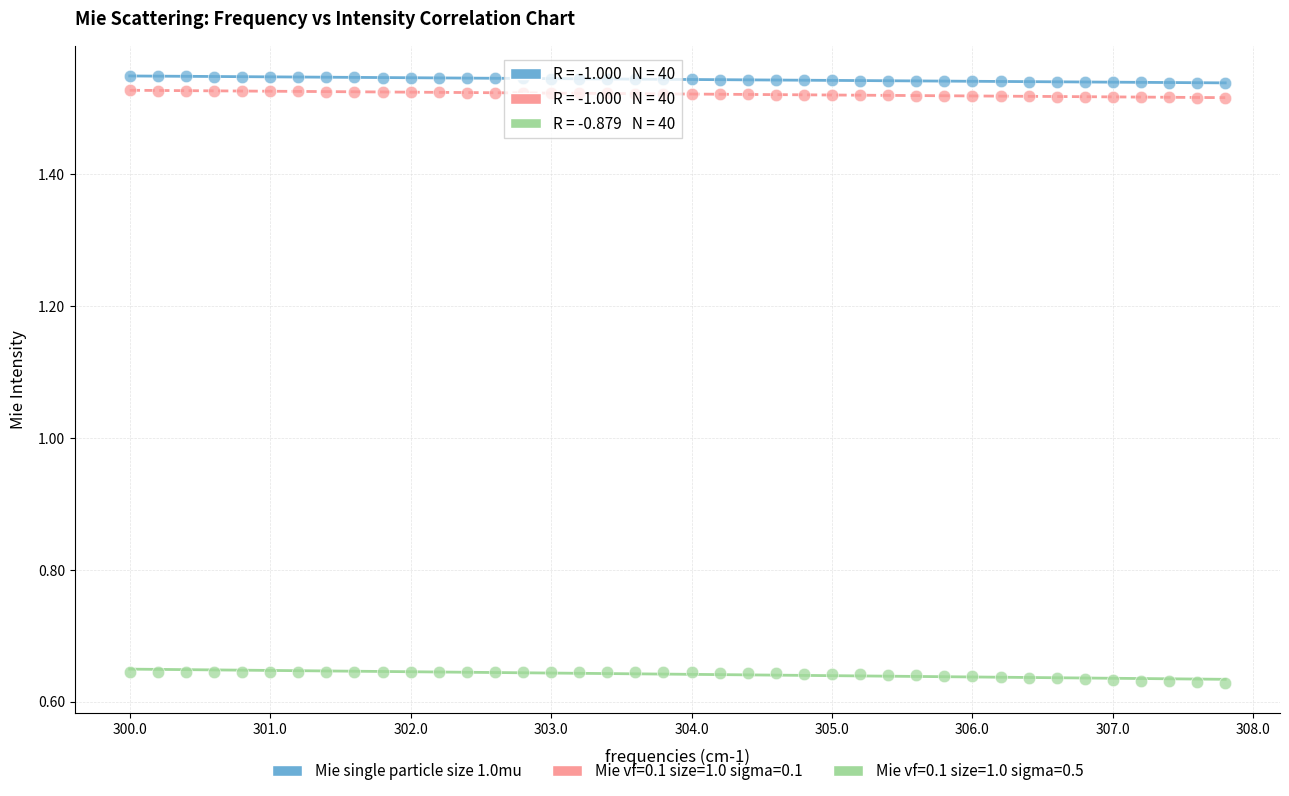

Which series contains the lowest Y value?

Mie vf=0.1 size=1.0 sigma=0.5